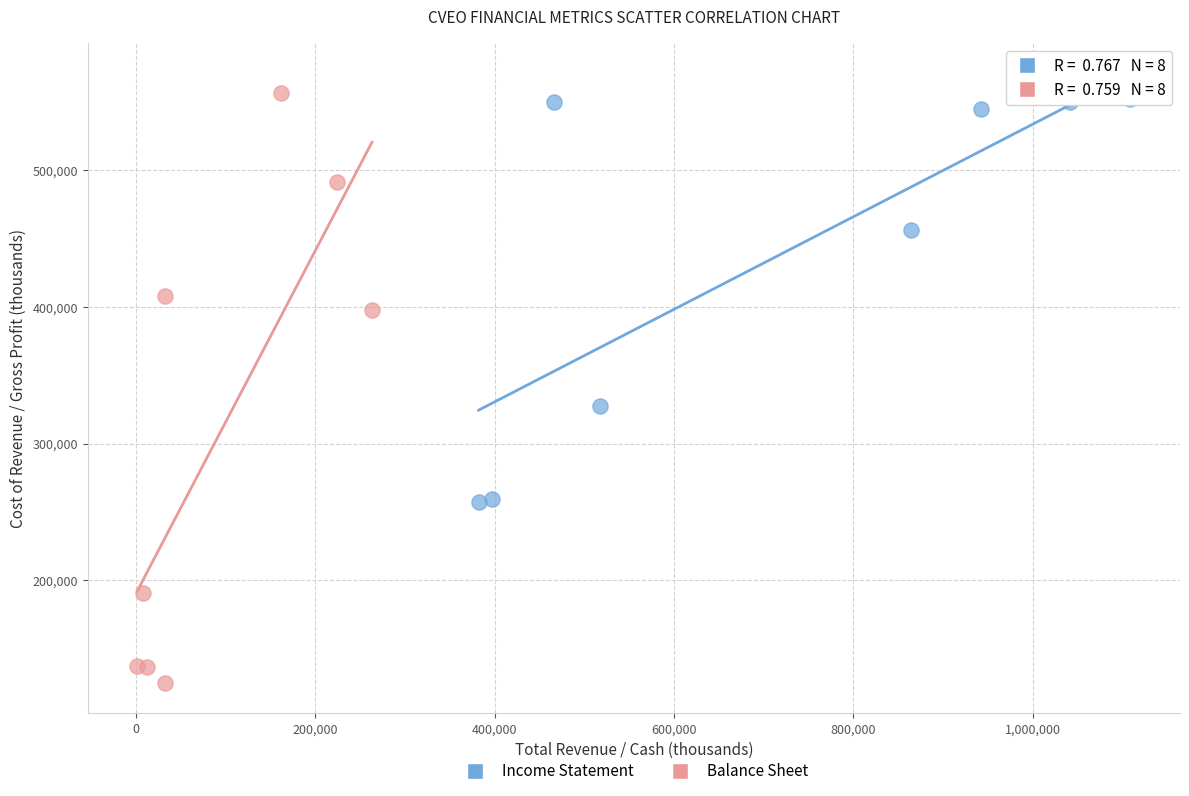

Which series has the widest spread of Y values?

Balance Sheet